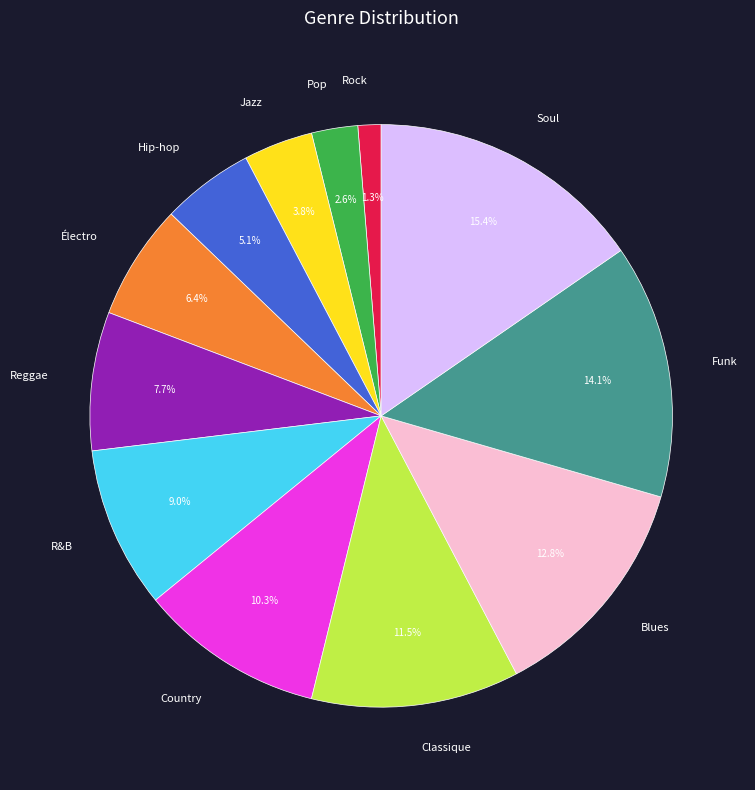

The Pop slice represents 3% of the pie. True or false?

True